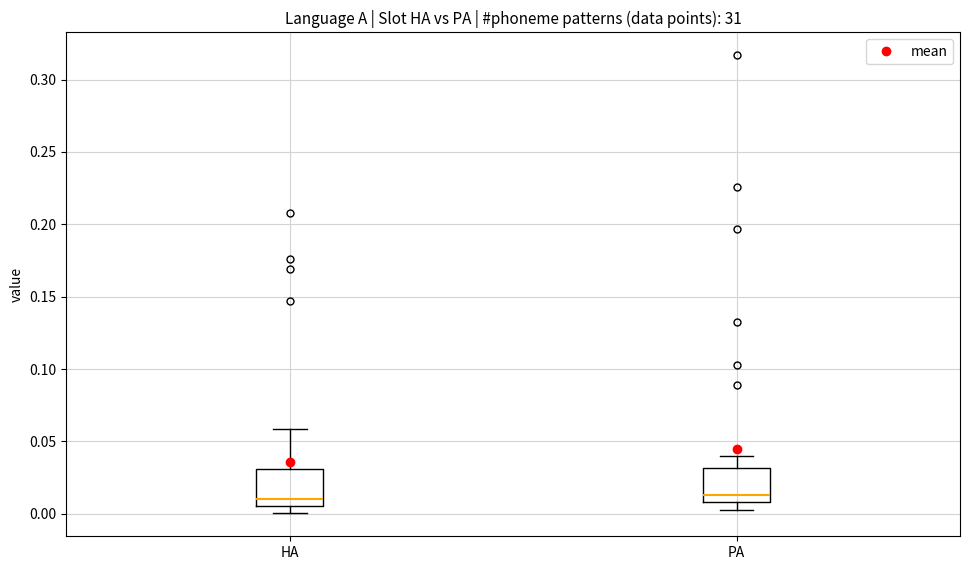

Reading left to right, transcribe this box plot: for each box, give where its median line is, the range the box spans, and where its two whiskers end, as read against the y-axis. The values are not printed on the chart, so give them approximately, as read against the axis.

HA: median 0.010, box 0.005 to 0.030, whiskers 0.000 to 0.060
PA: median 0.015, box 0.010 to 0.030, whiskers 0.000 to 0.040